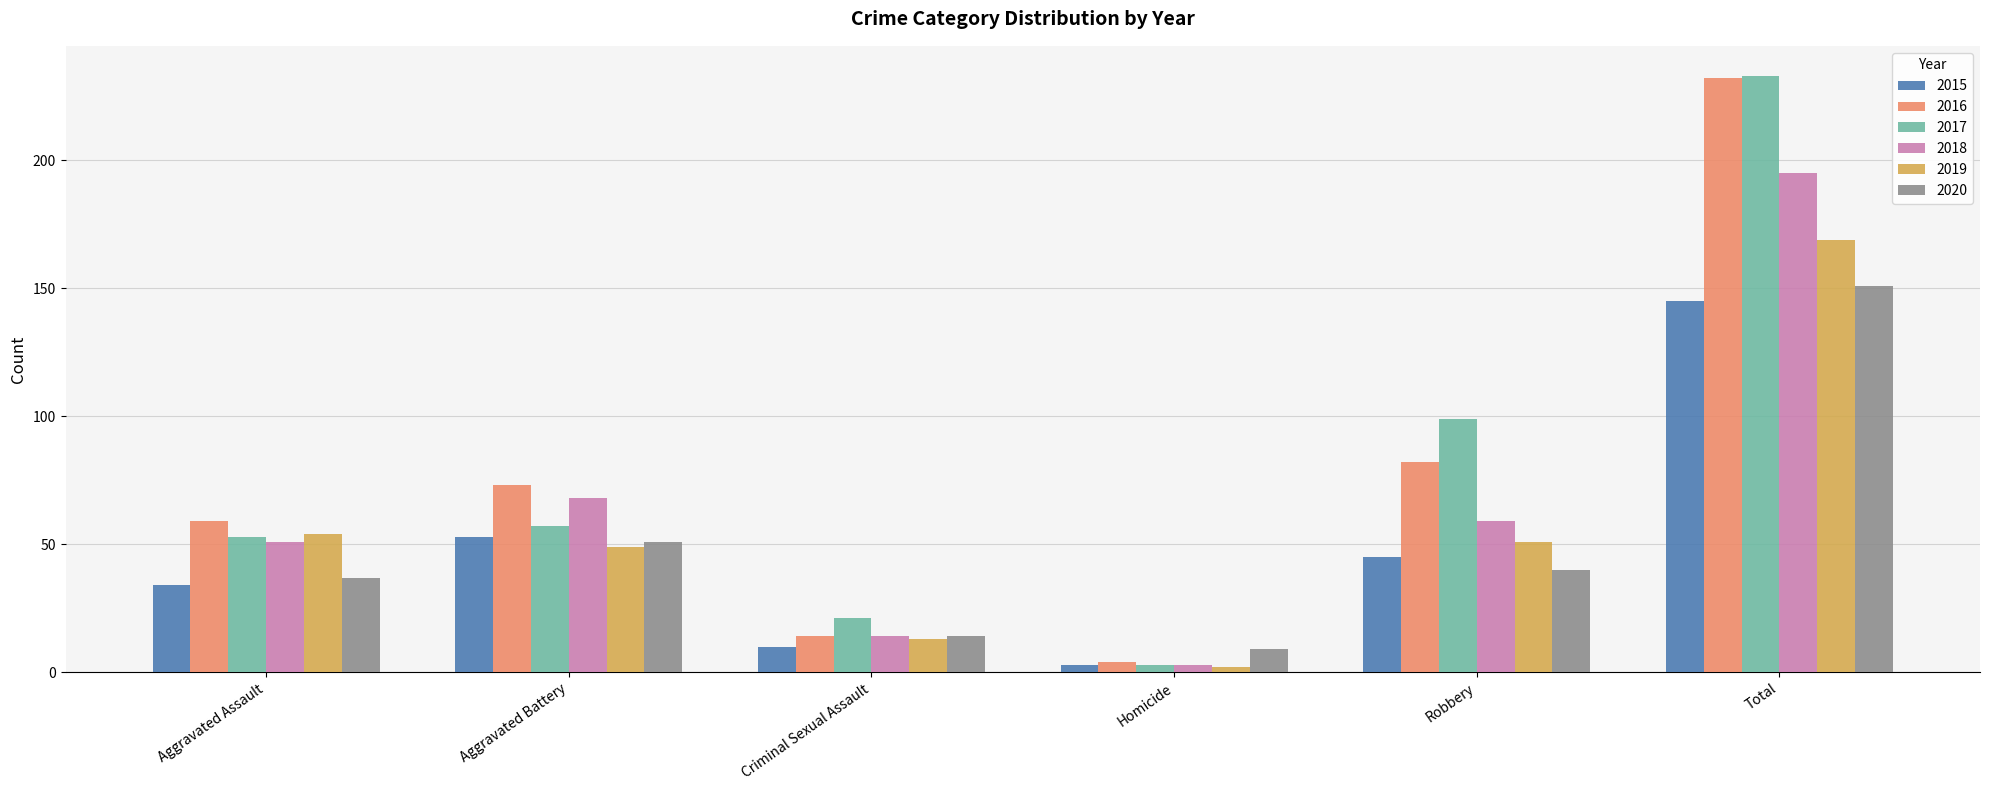

Reading right to left, what are all the values shown in this chart?

2015: Total=145	Robbery=45	Homicide=3	Criminal Sexual Assault=10	Aggravated Battery=53	Aggravated Assault=34
2016: Total=232	Robbery=82	Homicide=4	Criminal Sexual Assault=14	Aggravated Battery=73	Aggravated Assault=59
2017: Total=233	Robbery=99	Homicide=3	Criminal Sexual Assault=21	Aggravated Battery=57	Aggravated Assault=53
2018: Total=195	Robbery=59	Homicide=3	Criminal Sexual Assault=14	Aggravated Battery=68	Aggravated Assault=51
2019: Total=169	Robbery=51	Homicide=2	Criminal Sexual Assault=13	Aggravated Battery=49	Aggravated Assault=54
2020: Total=151	Robbery=40	Homicide=9	Criminal Sexual Assault=14	Aggravated Battery=51	Aggravated Assault=37